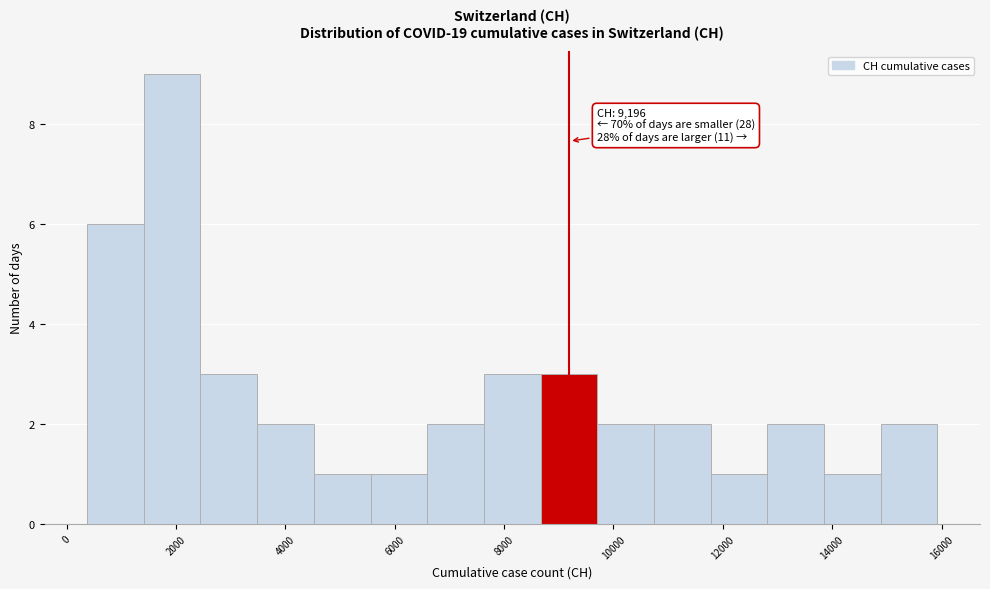

Which range on the x-axis has the tallest bar?

1400 to 2400